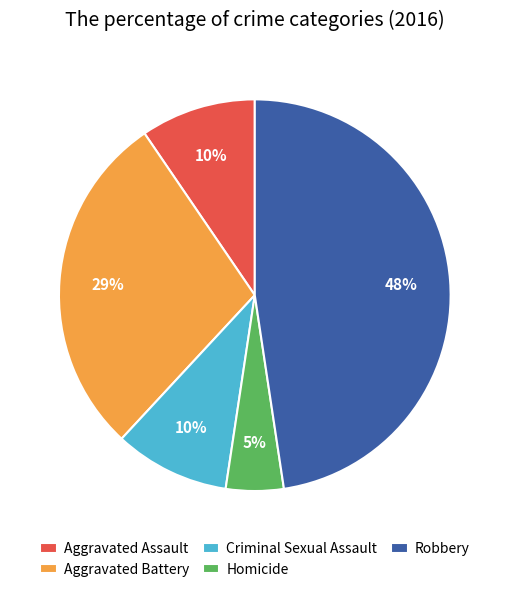

What is the ratio of the value at Criminal Sexual Assault to the value at Aggravated Assault?

1.0